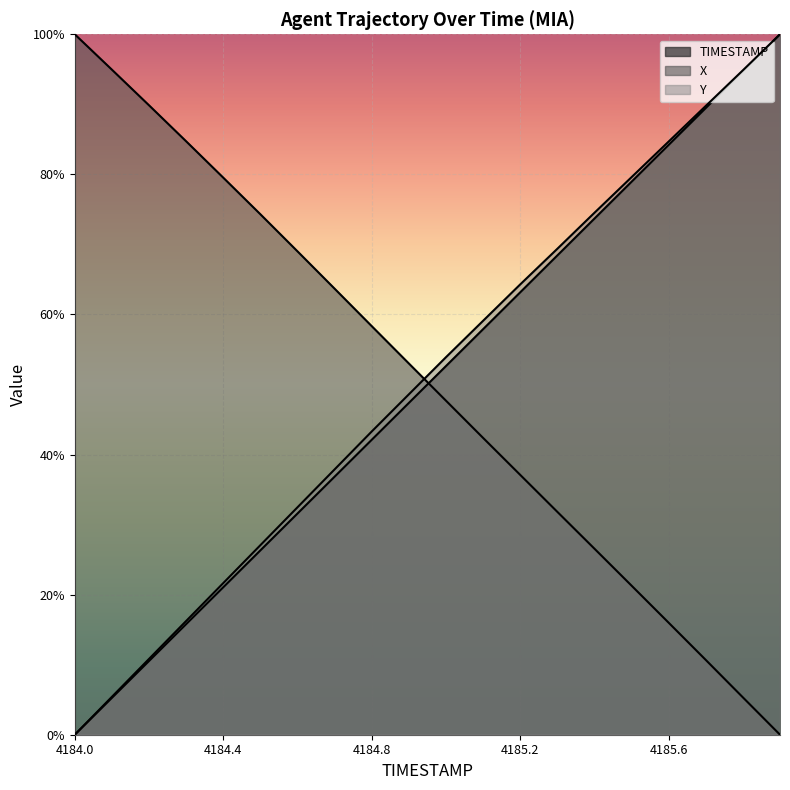

What is the maximum value for X?

1.0